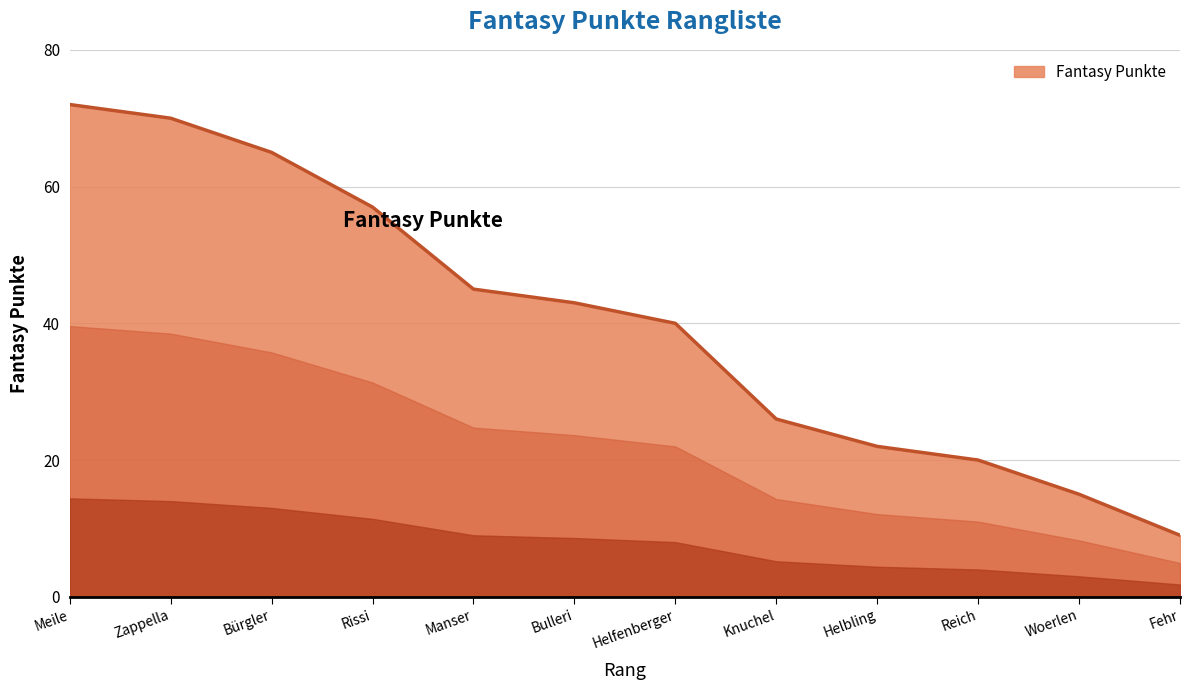

Reading left to right, what are all the values shown in this chart?

Meile=72	Zappella=70	Bürgler=65	Rissi=57	Manser=45	Bulleri=43	Helfenberger=40	Knuchel=26	Helbling=22	Reich=20	Woerlen=15	Fehr=9